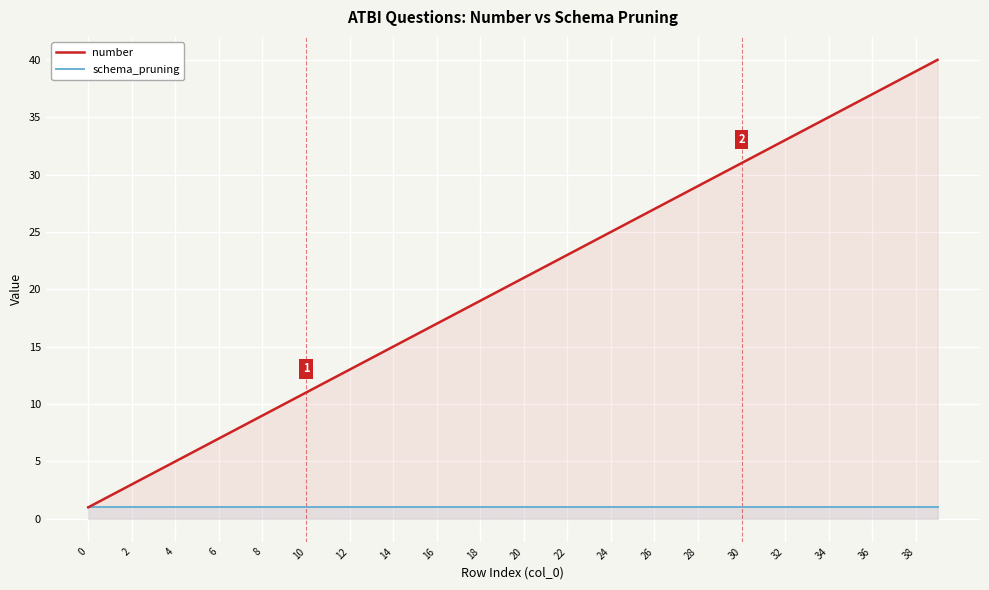

What is the minimum value for schema_pruning?

1